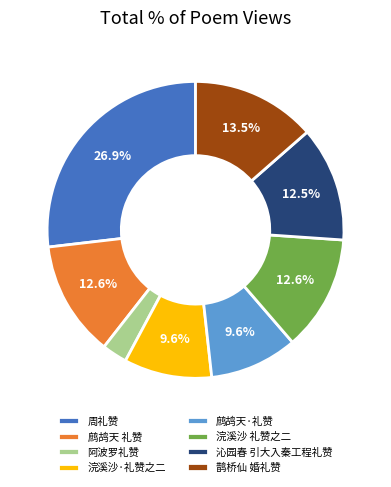

To the nearest percent, what is the combined percentage of 鹊桥仙 婚礼赞 and 浣溪沙 礼赞之二?

26%